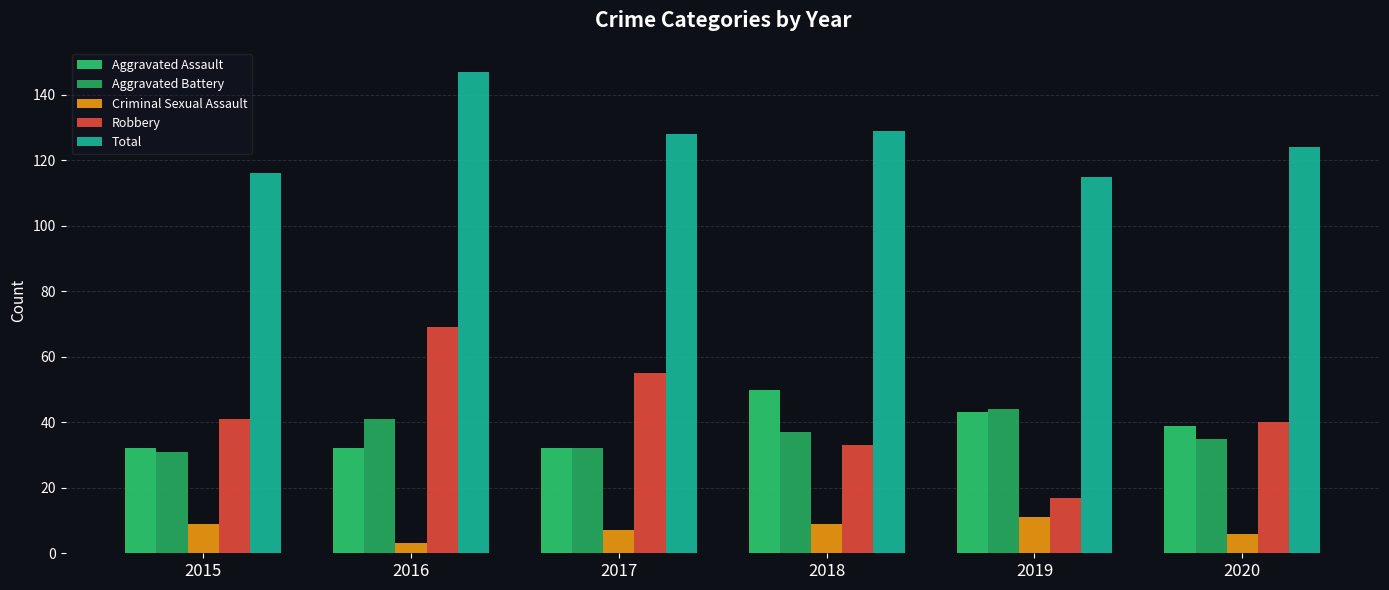

What value does the Aggravated Assault series have at 2020?

39